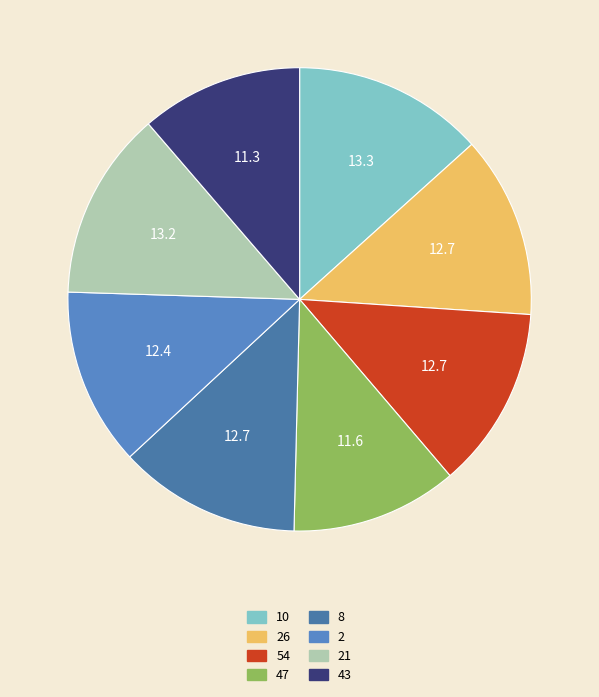

Count the number of slices in the pie.

8